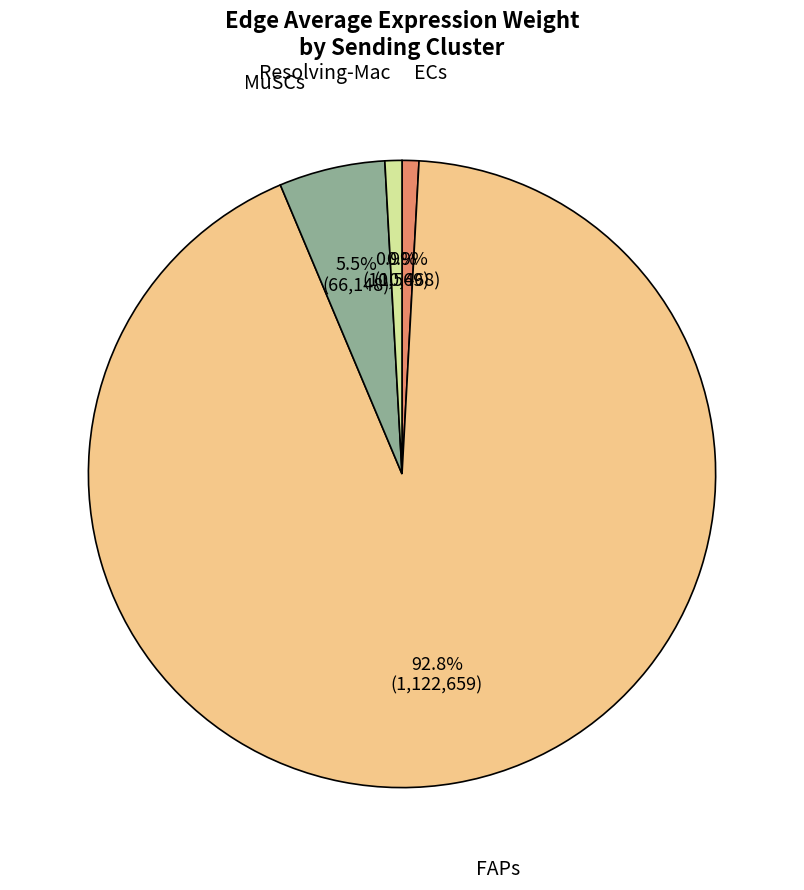

Which category has the biggest portion of the pie?

FAPs